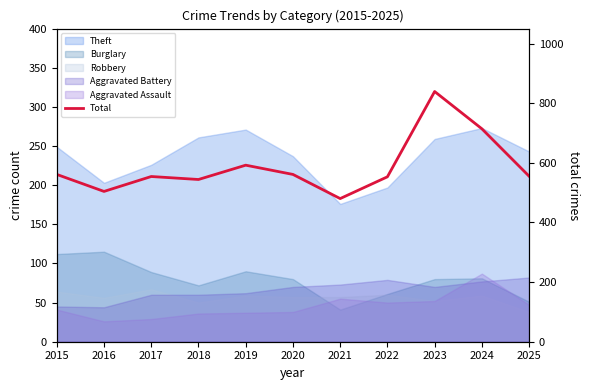

Rank the categories by value from lowest to highest.

2021, 2016, 2018, 2022, 2017, 2025, 2015, 2020, 2019, 2024, 2023